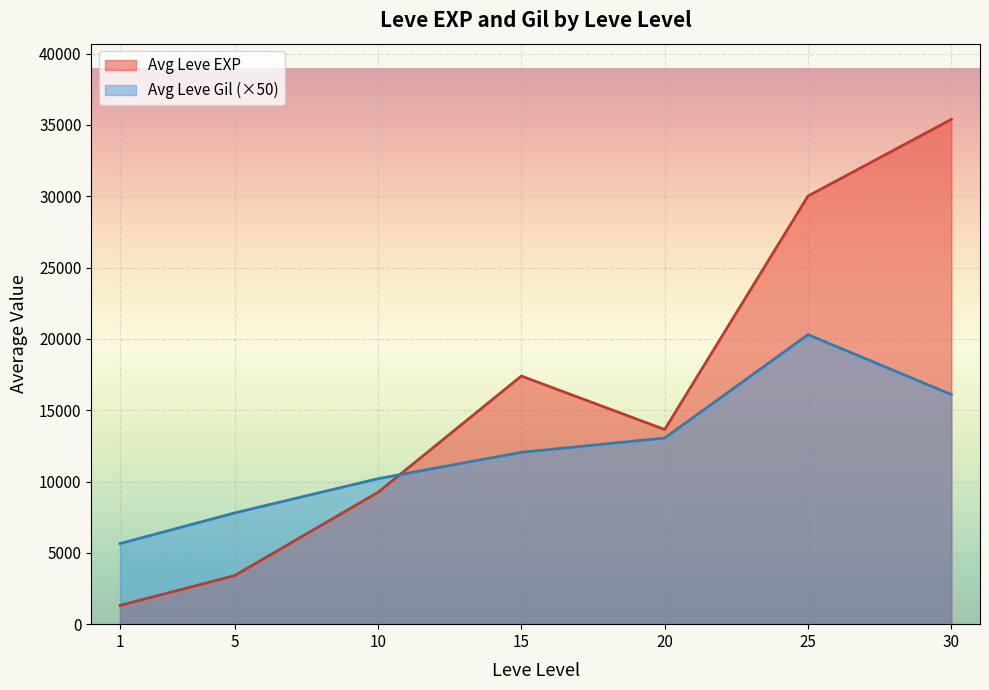

The value of Avg Leve EXP at 10 is 9242. True or false?

True